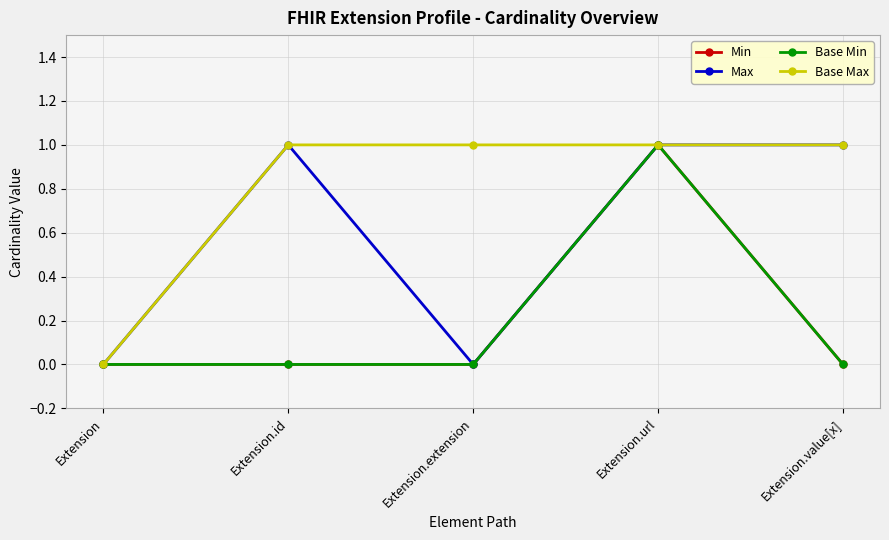

True or false: Base Min and Base Max intersect in this chart.

False